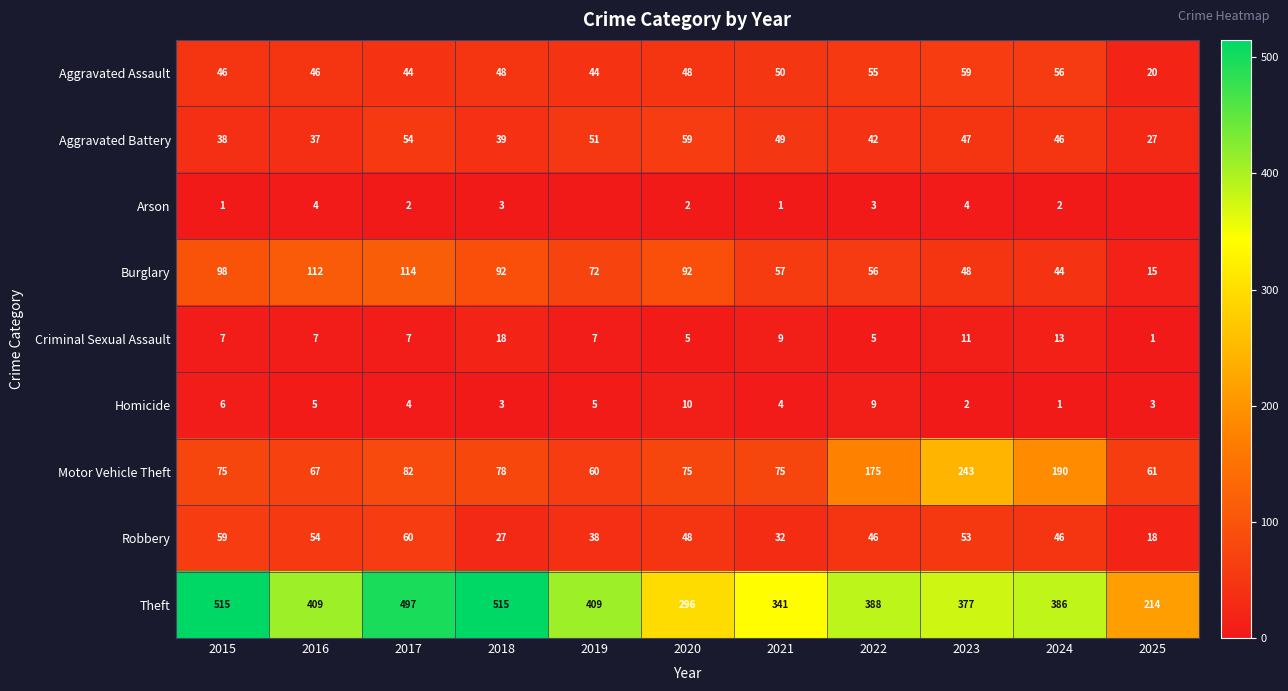

At which category is the sum across all series the highest?

2017